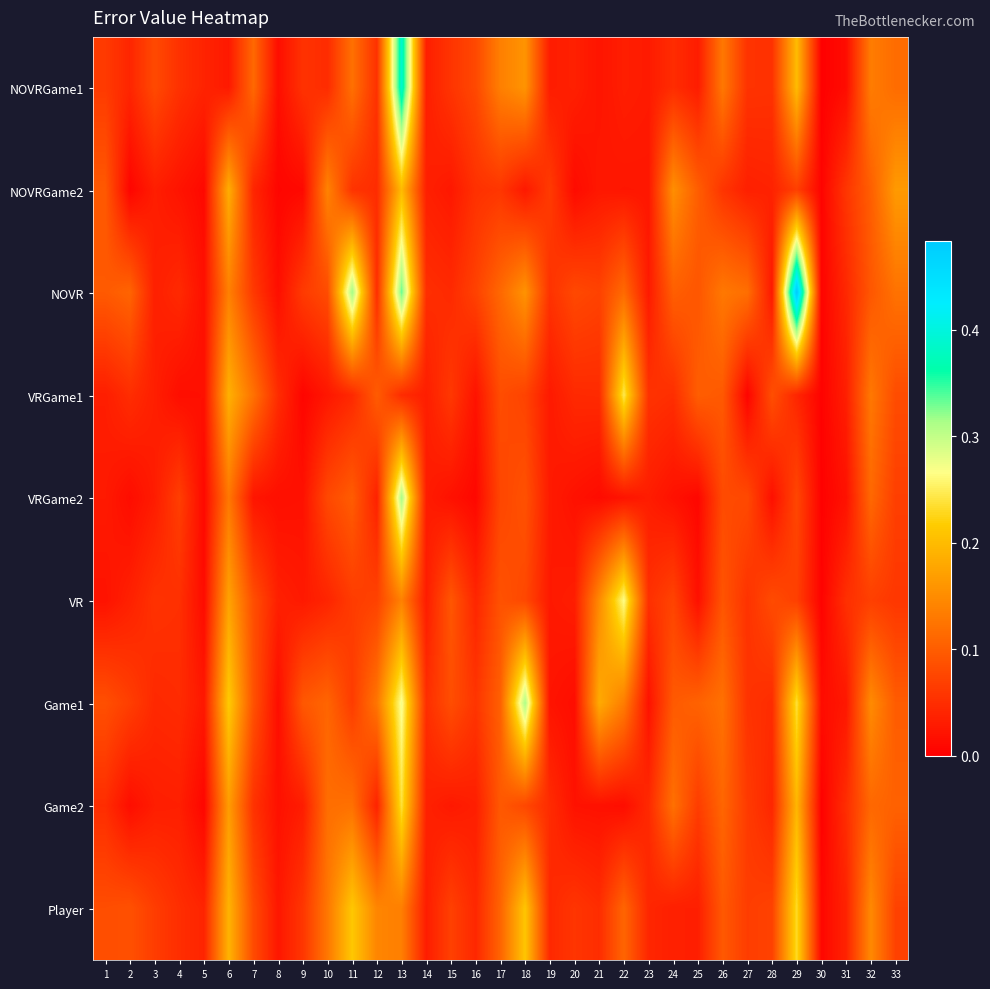

Rank the series at 32 from lowest to highest value.

VR, NOVR, NOVRGame2, Game2, VRGame2, VRGame1, NOVRGame1, Player, Game1